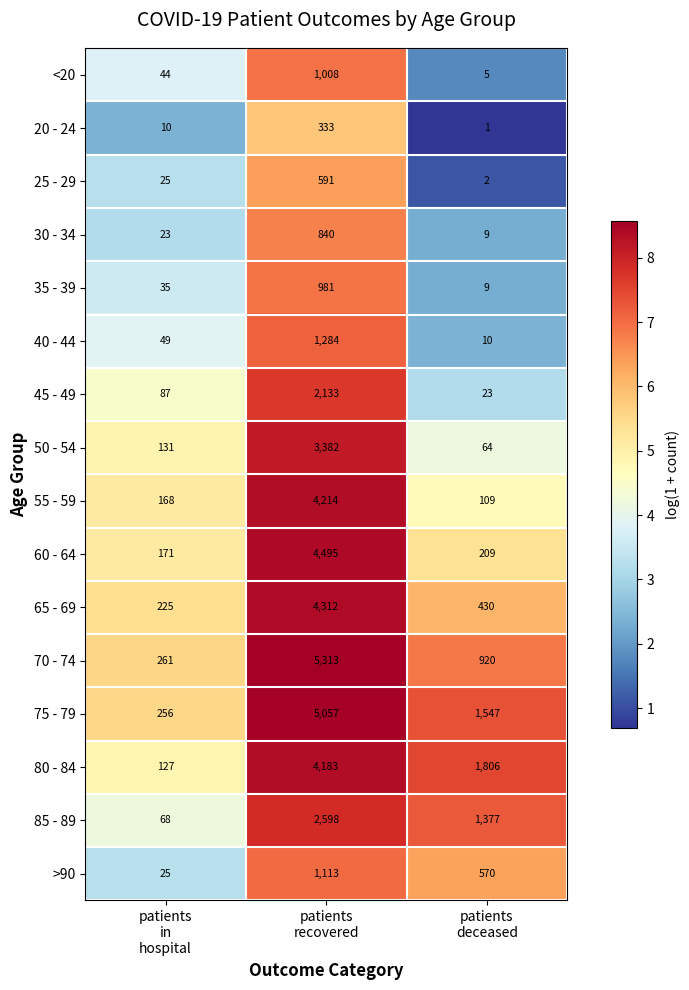

Which series has the largest total across all categories?

75 - 79